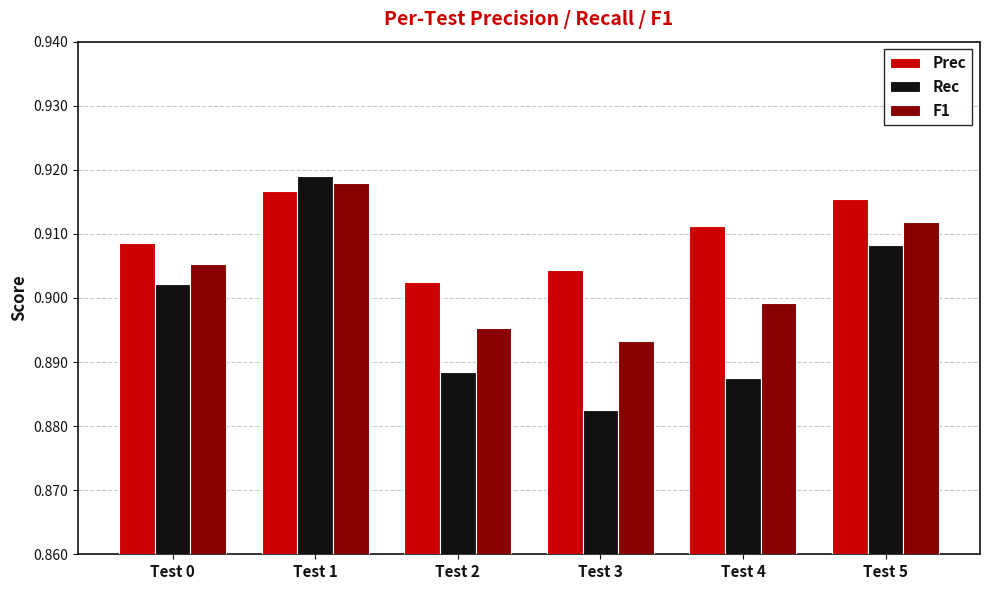

List the series in order of their peak value, lowest first.

Prec, F1, Rec